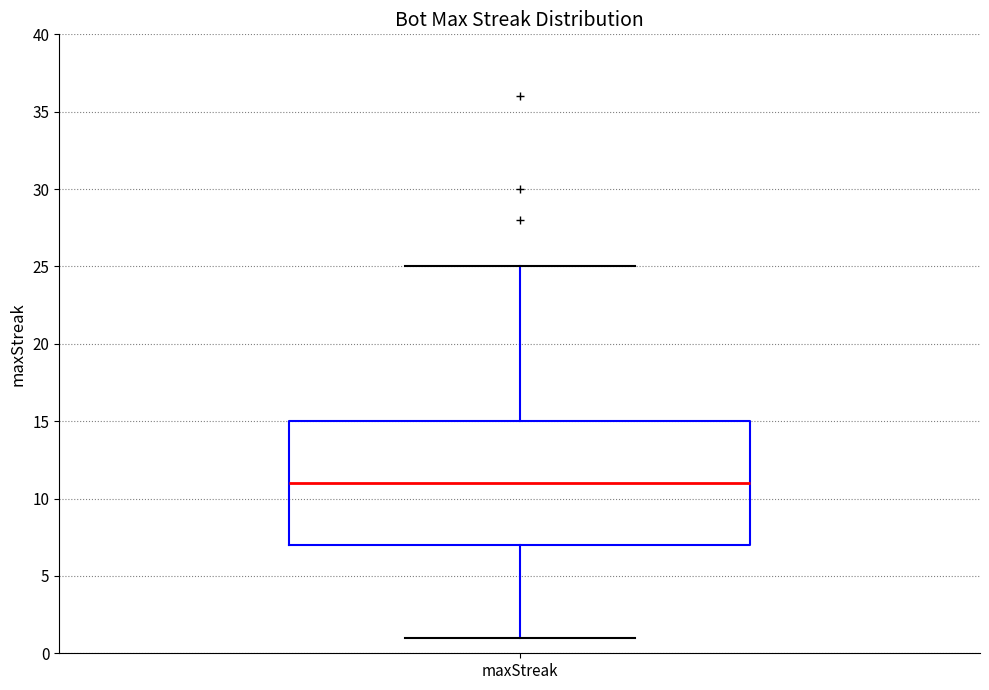

Transcribe this box plot: give where the median line is, the range the box spans, and where the two whiskers end, as read against the y-axis. The values are not printed on the chart, so give them approximately, as read against the axis.

median 11, box 7 to 15, whiskers 1 to 25